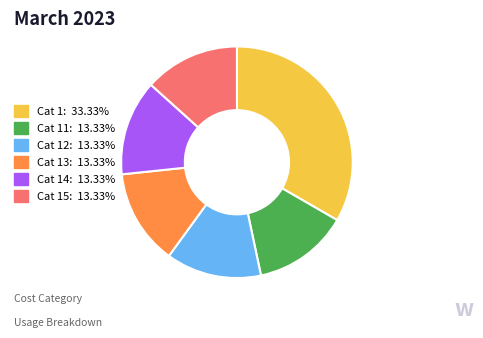

Is the sum of Cat 1: 33.33% and Cat 13: 13.33% greater than half?

No